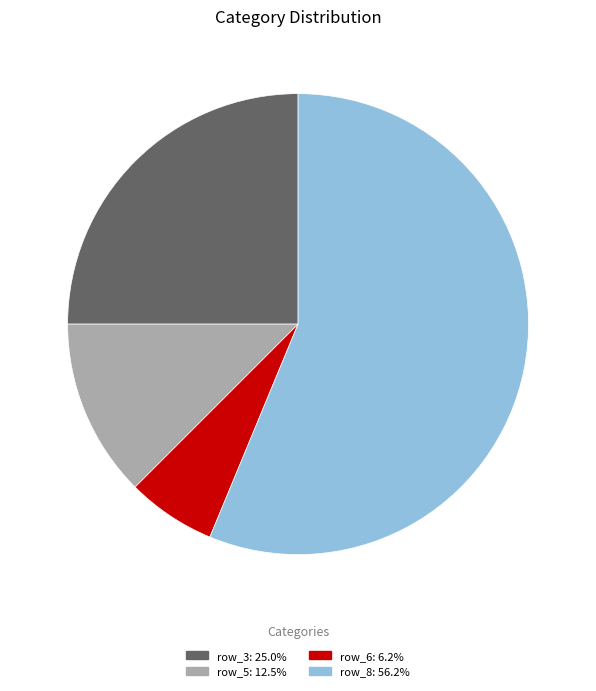

Is there any slice that represents more than half of the pie?

Yes